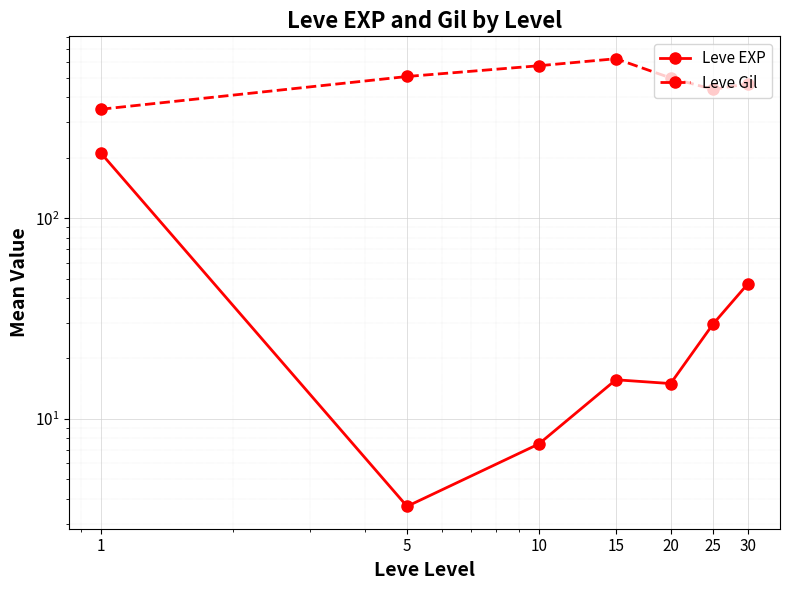

What are all the series names shown in the legend?

Leve EXP, Leve Gil